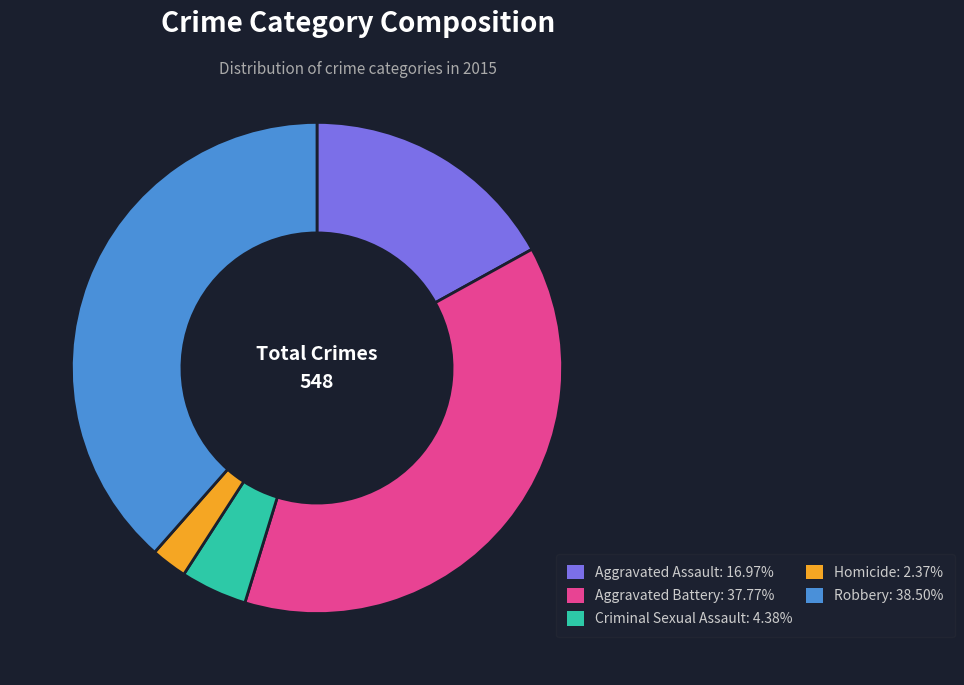

How many slices are in this pie chart?

5